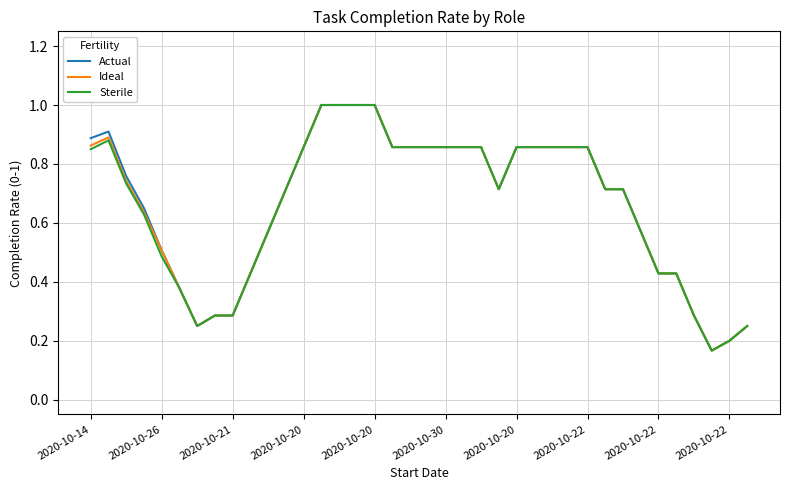

What is the greatest value displayed?

1.0